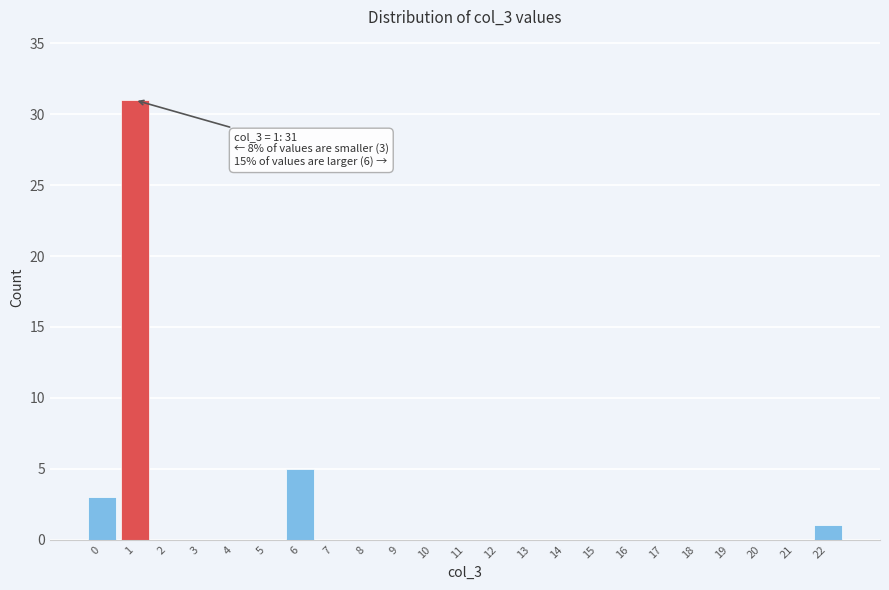

Reading right to left, what are all the values shown in this chart?

22=1	21=0	20=0	19=0	18=0	17=0	16=0	15=0	14=0	13=0	12=0	11=0	10=0	9=0	8=0	7=0	6=5	5=0	4=0	3=0	2=0	1=31	0=3